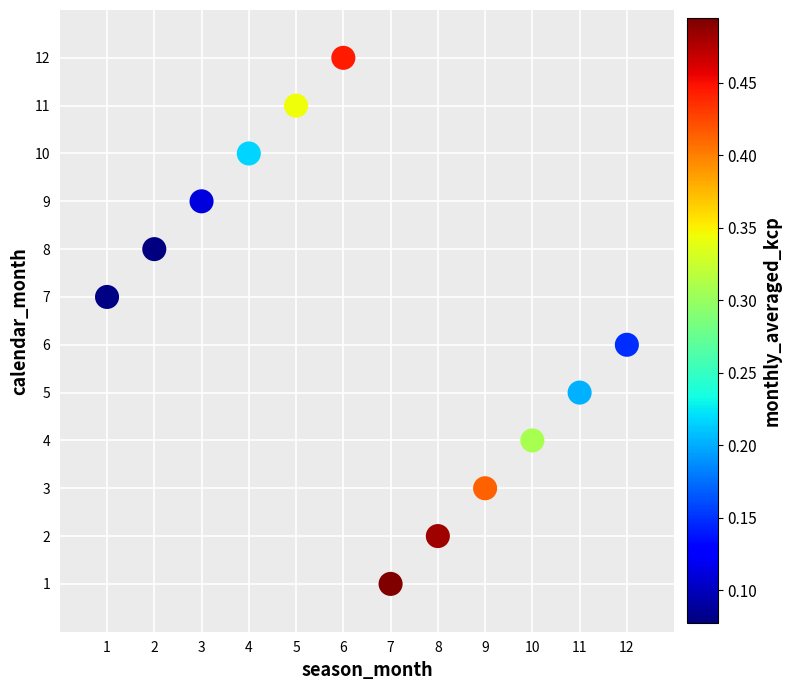

What is the average X value?

6